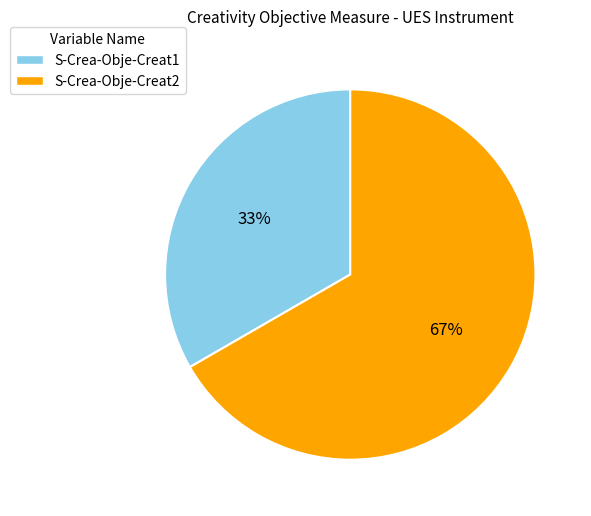

How many slices are in this pie chart?

2